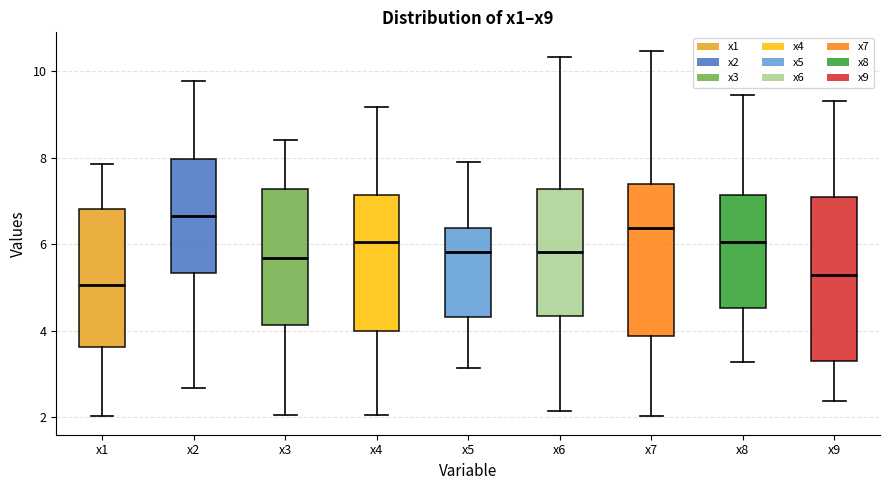

Which box has the highest median line?

x2